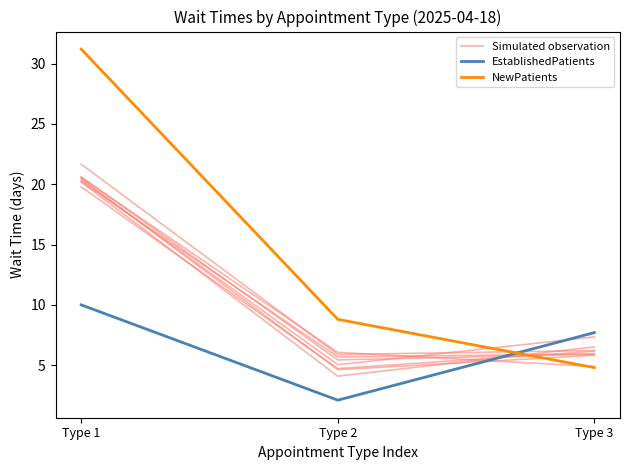

At which label is EstablishedPatients closest to 6?

Type 3